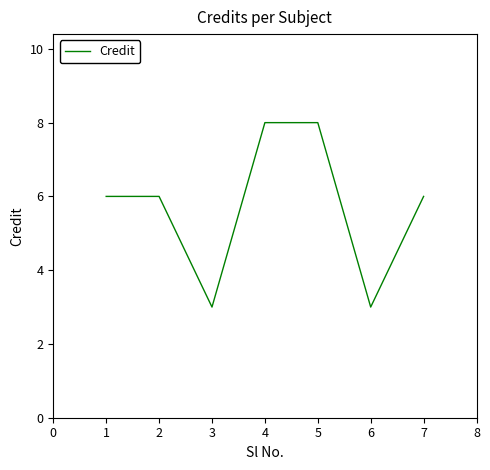

Reading left to right, extract all data points from this chart.

6	6	3	8	8	3	6